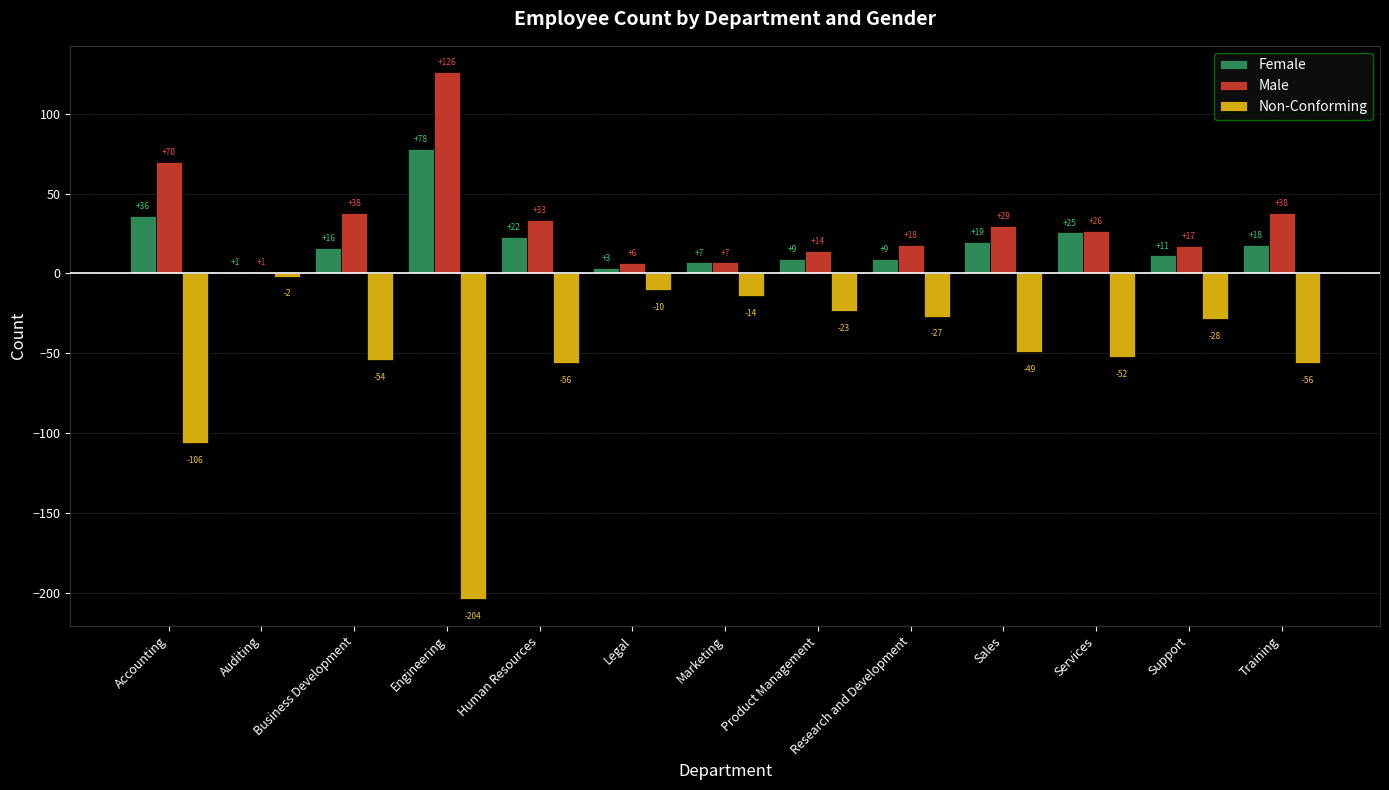

Does the chart contain stacked bars?

No